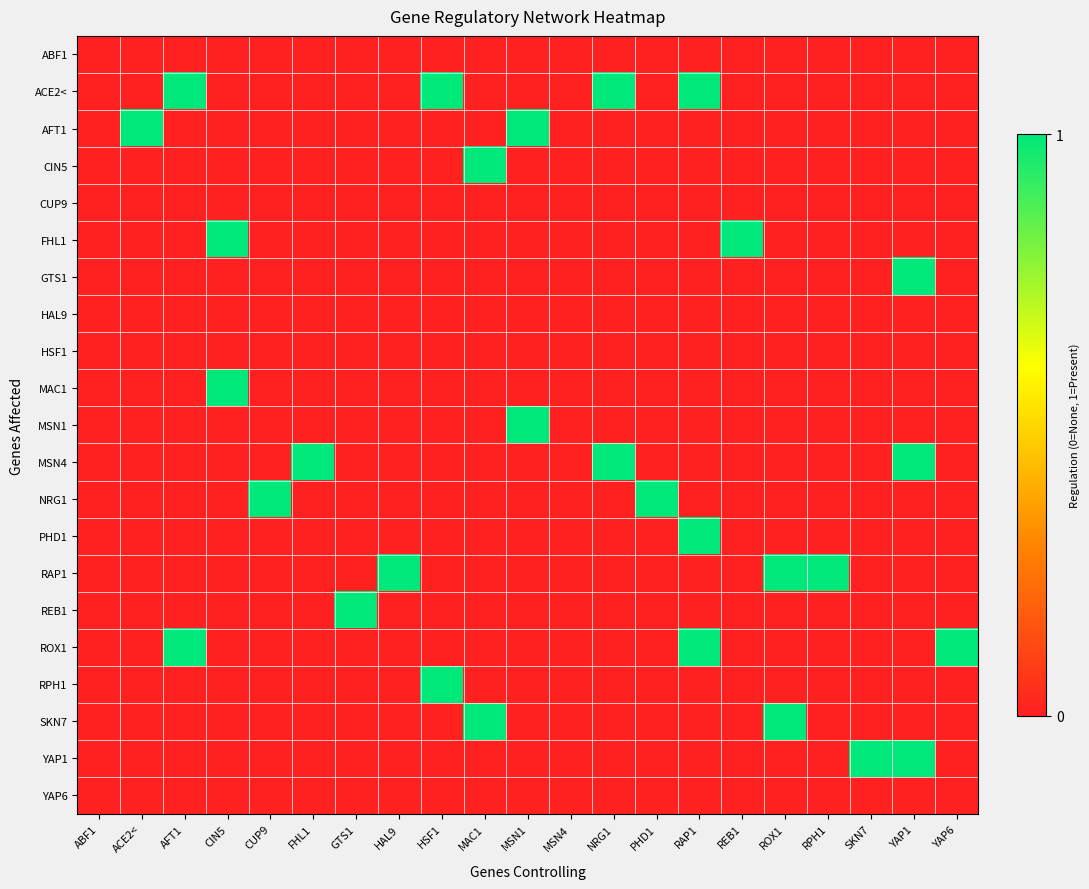

Reading left to right, transcribe all the data shown in this chart.

ABF1: ABF1=0	ACE2<=0	AFT1=0	CIN5=0	CUP9=0	FHL1=0	GTS1=0	HAL9=0	HSF1=0	MAC1=0	MSN1=0	MSN4=0	NRG1=0	PHD1=0	RAP1=0	REB1=0	ROX1=0	RPH1=0	SKN7=0	YAP1=0	YAP6=0
ACE2<: ABF1=0	ACE2<=0	AFT1=1	CIN5=0	CUP9=0	FHL1=0	GTS1=0	HAL9=0	HSF1=1	MAC1=0	MSN1=0	MSN4=0	NRG1=1	PHD1=0	RAP1=1	REB1=0	ROX1=0	RPH1=0	SKN7=0	YAP1=0	YAP6=0
AFT1: ABF1=0	ACE2<=1	AFT1=0	CIN5=0	CUP9=0	FHL1=0	GTS1=0	HAL9=0	HSF1=0	MAC1=0	MSN1=1	MSN4=0	NRG1=0	PHD1=0	RAP1=0	REB1=0	ROX1=0	RPH1=0	SKN7=0	YAP1=0	YAP6=0
CIN5: ABF1=0	ACE2<=0	AFT1=0	CIN5=0	CUP9=0	FHL1=0	GTS1=0	HAL9=0	HSF1=0	MAC1=1	MSN1=0	MSN4=0	NRG1=0	PHD1=0	RAP1=0	REB1=0	ROX1=0	RPH1=0	SKN7=0	YAP1=0	YAP6=0
CUP9: ABF1=0	ACE2<=0	AFT1=0	CIN5=0	CUP9=0	FHL1=0	GTS1=0	HAL9=0	HSF1=0	MAC1=0	MSN1=0	MSN4=0	NRG1=0	PHD1=0	RAP1=0	REB1=0	ROX1=0	RPH1=0	SKN7=0	YAP1=0	YAP6=0
FHL1: ABF1=0	ACE2<=0	AFT1=0	CIN5=1	CUP9=0	FHL1=0	GTS1=0	HAL9=0	HSF1=0	MAC1=0	MSN1=0	MSN4=0	NRG1=0	PHD1=0	RAP1=0	REB1=1	ROX1=0	RPH1=0	SKN7=0	YAP1=0	YAP6=0
GTS1: ABF1=0	ACE2<=0	AFT1=0	CIN5=0	CUP9=0	FHL1=0	GTS1=0	HAL9=0	HSF1=0	MAC1=0	MSN1=0	MSN4=0	NRG1=0	PHD1=0	RAP1=0	REB1=0	ROX1=0	RPH1=0	SKN7=0	YAP1=1	YAP6=0
HAL9: ABF1=0	ACE2<=0	AFT1=0	CIN5=0	CUP9=0	FHL1=0	GTS1=0	HAL9=0	HSF1=0	MAC1=0	MSN1=0	MSN4=0	NRG1=0	PHD1=0	RAP1=0	REB1=0	ROX1=0	RPH1=0	SKN7=0	YAP1=0	YAP6=0
HSF1: ABF1=0	ACE2<=0	AFT1=0	CIN5=0	CUP9=0	FHL1=0	GTS1=0	HAL9=0	HSF1=0	MAC1=0	MSN1=0	MSN4=0	NRG1=0	PHD1=0	RAP1=0	REB1=0	ROX1=0	RPH1=0	SKN7=0	YAP1=0	YAP6=0
MAC1: ABF1=0	ACE2<=0	AFT1=0	CIN5=1	CUP9=0	FHL1=0	GTS1=0	HAL9=0	HSF1=0	MAC1=0	MSN1=0	MSN4=0	NRG1=0	PHD1=0	RAP1=0	REB1=0	ROX1=0	RPH1=0	SKN7=0	YAP1=0	YAP6=0
MSN1: ABF1=0	ACE2<=0	AFT1=0	CIN5=0	CUP9=0	FHL1=0	GTS1=0	HAL9=0	HSF1=0	MAC1=0	MSN1=1	MSN4=0	NRG1=0	PHD1=0	RAP1=0	REB1=0	ROX1=0	RPH1=0	SKN7=0	YAP1=0	YAP6=0
MSN4: ABF1=0	ACE2<=0	AFT1=0	CIN5=0	CUP9=0	FHL1=1	GTS1=0	HAL9=0	HSF1=0	MAC1=0	MSN1=0	MSN4=0	NRG1=1	PHD1=0	RAP1=0	REB1=0	ROX1=0	RPH1=0	SKN7=0	YAP1=1	YAP6=0
NRG1: ABF1=0	ACE2<=0	AFT1=0	CIN5=0	CUP9=1	FHL1=0	GTS1=0	HAL9=0	HSF1=0	MAC1=0	MSN1=0	MSN4=0	NRG1=0	PHD1=1	RAP1=0	REB1=0	ROX1=0	RPH1=0	SKN7=0	YAP1=0	YAP6=0
PHD1: ABF1=0	ACE2<=0	AFT1=0	CIN5=0	CUP9=0	FHL1=0	GTS1=0	HAL9=0	HSF1=0	MAC1=0	MSN1=0	MSN4=0	NRG1=0	PHD1=0	RAP1=1	REB1=0	ROX1=0	RPH1=0	SKN7=0	YAP1=0	YAP6=0
RAP1: ABF1=0	ACE2<=0	AFT1=0	CIN5=0	CUP9=0	FHL1=0	GTS1=0	HAL9=1	HSF1=0	MAC1=0	MSN1=0	MSN4=0	NRG1=0	PHD1=0	RAP1=0	REB1=0	ROX1=1	RPH1=1	SKN7=0	YAP1=0	YAP6=0
REB1: ABF1=0	ACE2<=0	AFT1=0	CIN5=0	CUP9=0	FHL1=0	GTS1=1	HAL9=0	HSF1=0	MAC1=0	MSN1=0	MSN4=0	NRG1=0	PHD1=0	RAP1=0	REB1=0	ROX1=0	RPH1=0	SKN7=0	YAP1=0	YAP6=0
ROX1: ABF1=0	ACE2<=0	AFT1=1	CIN5=0	CUP9=0	FHL1=0	GTS1=0	HAL9=0	HSF1=0	MAC1=0	MSN1=0	MSN4=0	NRG1=0	PHD1=0	RAP1=1	REB1=0	ROX1=0	RPH1=0	SKN7=0	YAP1=0	YAP6=1
RPH1: ABF1=0	ACE2<=0	AFT1=0	CIN5=0	CUP9=0	FHL1=0	GTS1=0	HAL9=0	HSF1=1	MAC1=0	MSN1=0	MSN4=0	NRG1=0	PHD1=0	RAP1=0	REB1=0	ROX1=0	RPH1=0	SKN7=0	YAP1=0	YAP6=0
SKN7: ABF1=0	ACE2<=0	AFT1=0	CIN5=0	CUP9=0	FHL1=0	GTS1=0	HAL9=0	HSF1=0	MAC1=1	MSN1=0	MSN4=0	NRG1=0	PHD1=0	RAP1=0	REB1=0	ROX1=1	RPH1=0	SKN7=0	YAP1=0	YAP6=0
YAP1: ABF1=0	ACE2<=0	AFT1=0	CIN5=0	CUP9=0	FHL1=0	GTS1=0	HAL9=0	HSF1=0	MAC1=0	MSN1=0	MSN4=0	NRG1=0	PHD1=0	RAP1=0	REB1=0	ROX1=0	RPH1=0	SKN7=1	YAP1=1	YAP6=0
YAP6: ABF1=0	ACE2<=0	AFT1=0	CIN5=0	CUP9=0	FHL1=0	GTS1=0	HAL9=0	HSF1=0	MAC1=0	MSN1=0	MSN4=0	NRG1=0	PHD1=0	RAP1=0	REB1=0	ROX1=0	RPH1=0	SKN7=0	YAP1=0	YAP6=0